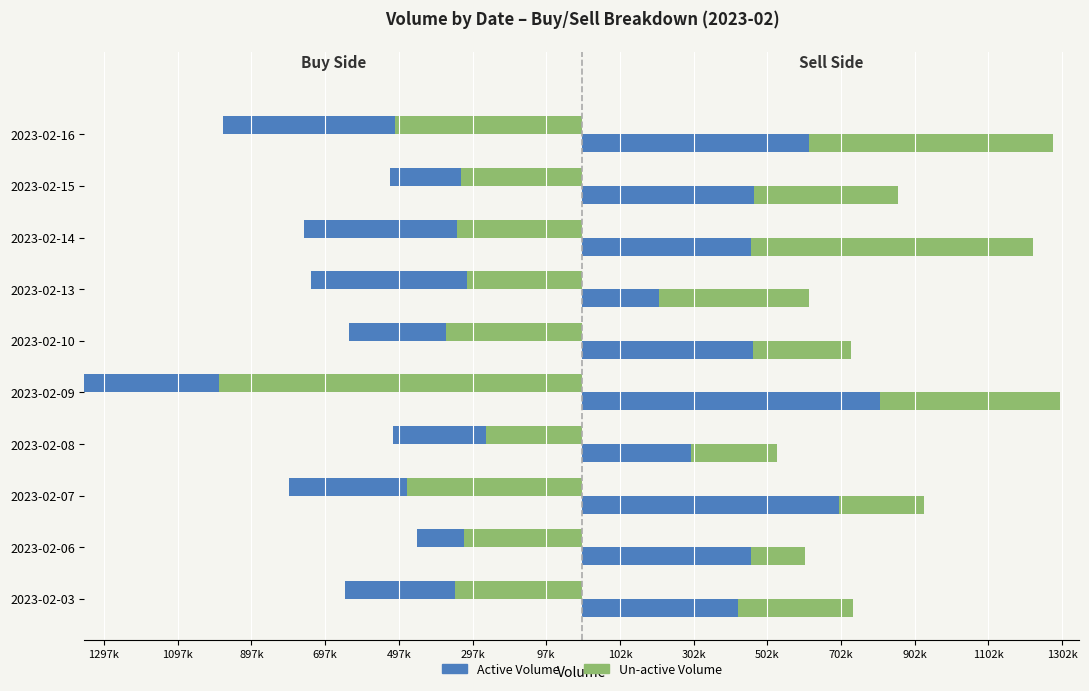

At how many categories does at least one series exceed 66161?

10